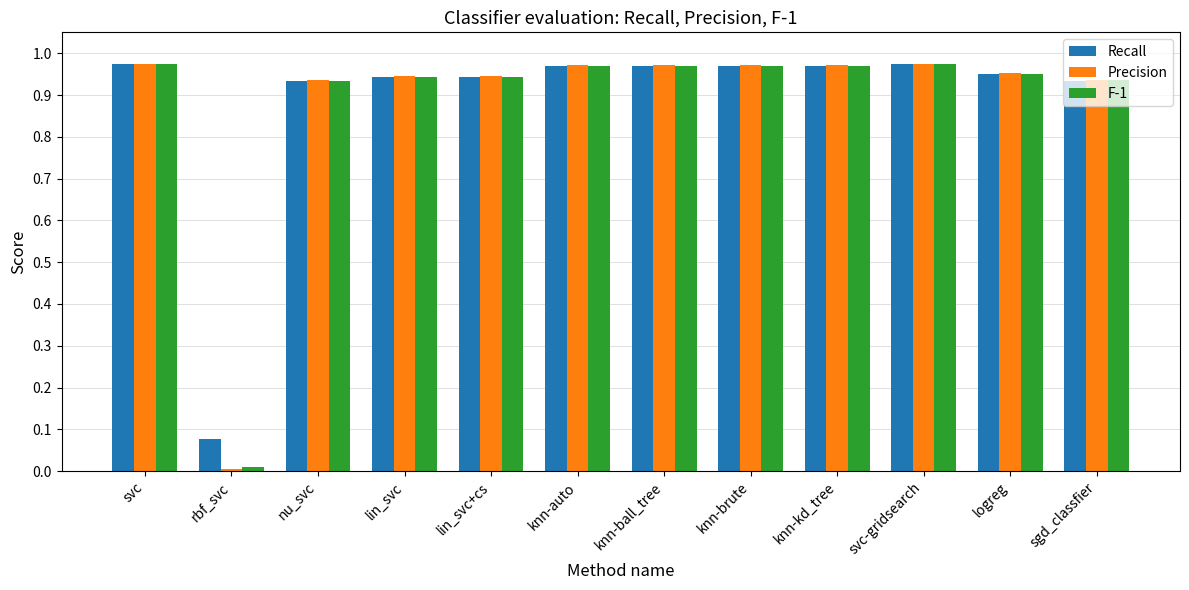

What is the label of the 9th bar from the right?

lin_svc